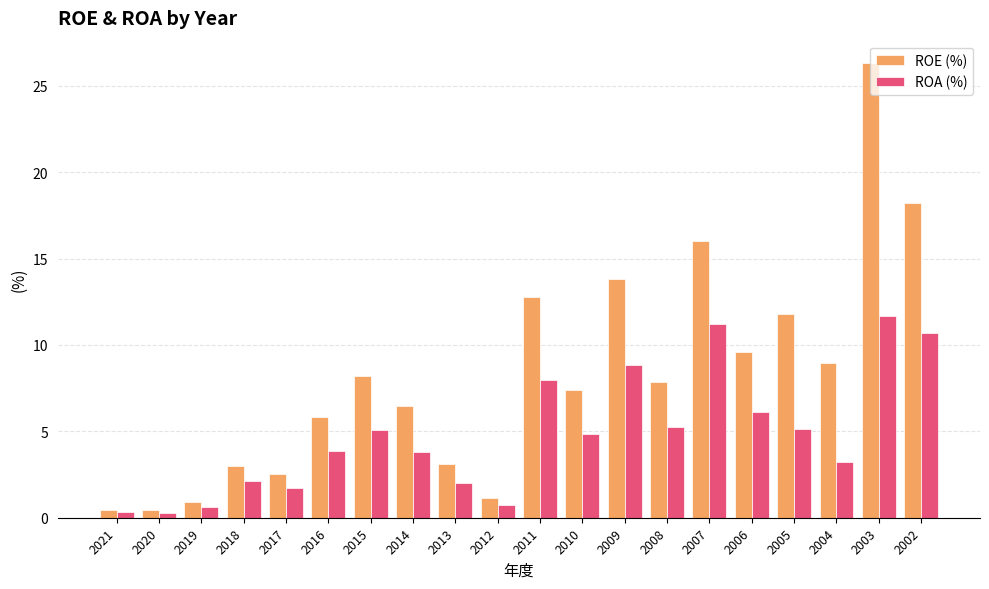

What is the highest value of the ROE (%) series?

26.3